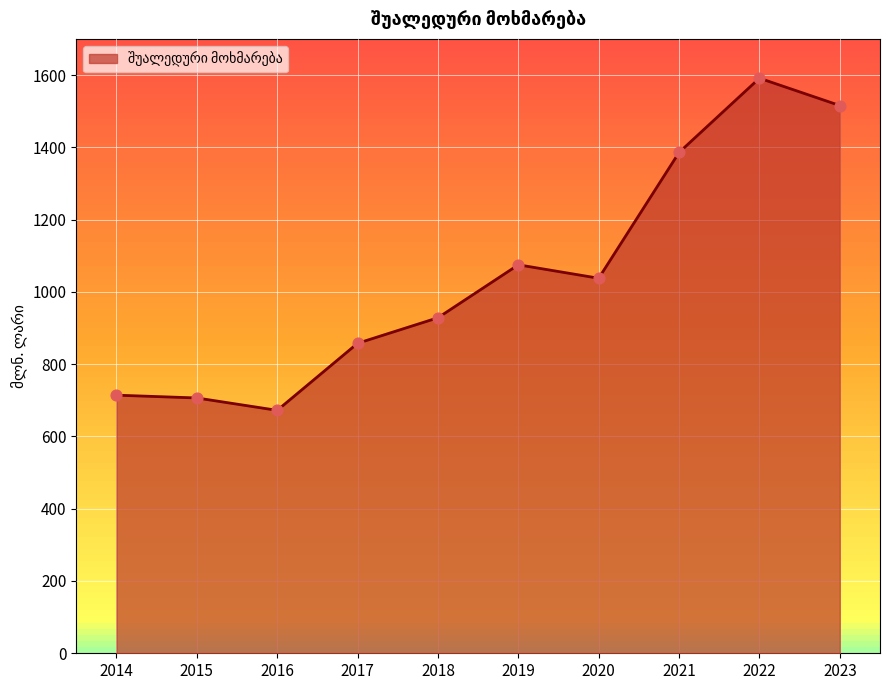

What is the change in value from 2016 to 2020?

+365.5